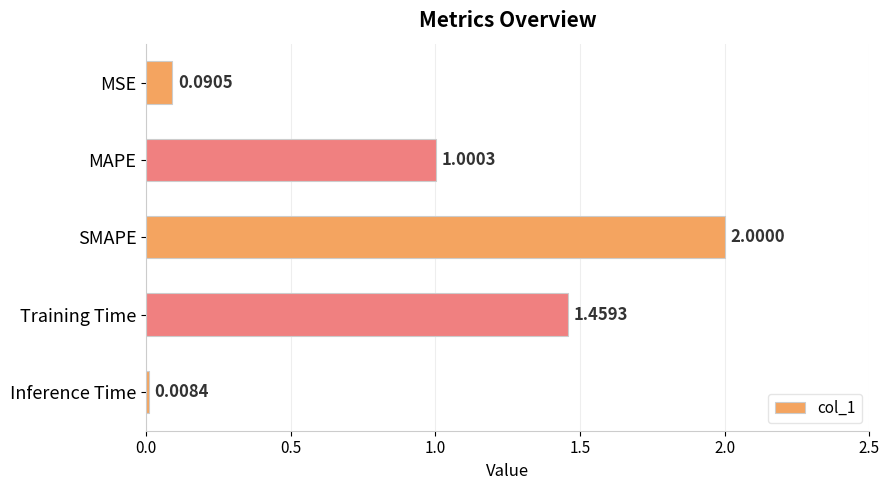

What is the label of the 2nd bar from the bottom?

Training Time